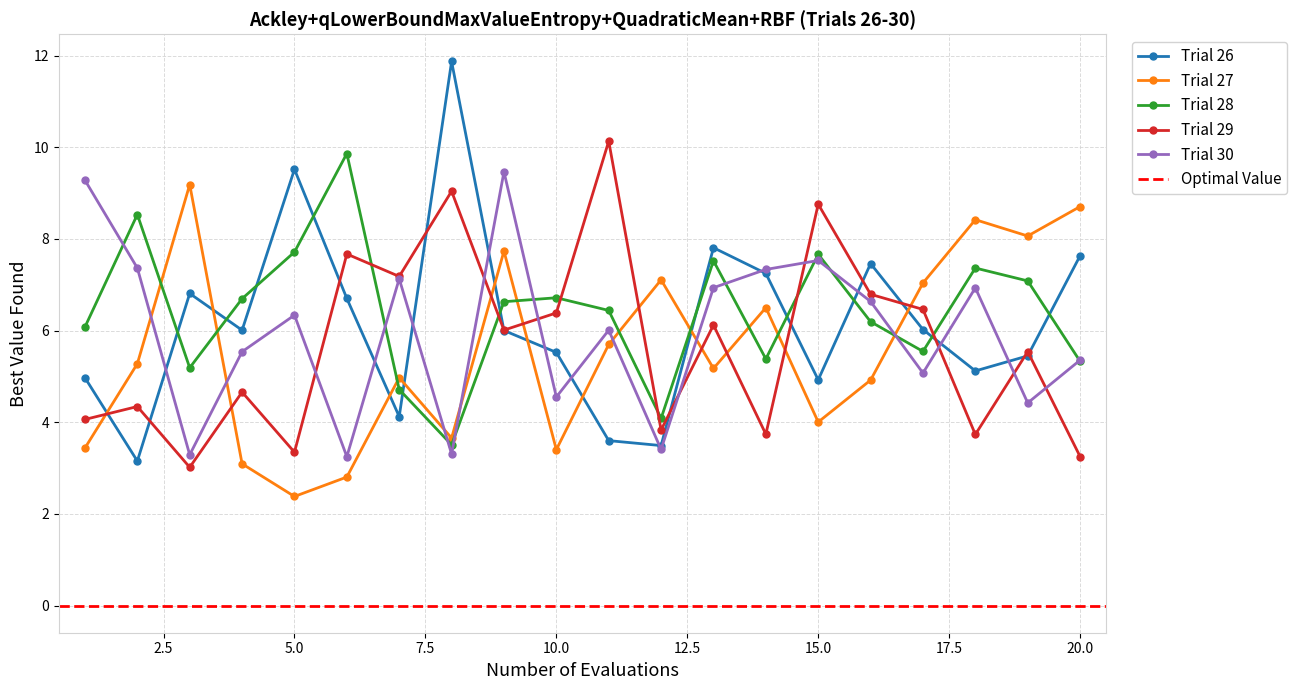

Reading right to left, extract all data points from this chart.

x1: 7.6	5.4	5.1	6.0	7.5	4.9	7.2	7.8	3.5	3.6	5.5	6.0	11.9	4.1	6.7	9.5	6.0	6.8	3.2	5.0
x2: 8.7	8.1	8.4	7.0	4.9	4.0	6.5	5.2	7.1	5.7	3.4	7.7	3.7	5.0	2.8	2.4	3.1	9.2	5.3	3.4
x3: 5.3	7.1	7.4	5.5	6.2	7.7	5.4	7.5	4.1	6.4	6.7	6.6	3.5	4.7	9.9	7.7	6.7	5.2	8.5	6.1
x4: 3.3	5.5	3.7	6.5	6.8	8.8	3.7	6.1	3.8	10.1	6.4	6.0	9.0	7.2	7.7	3.3	4.7	3.0	4.3	4.1
x5: 5.4	4.4	6.9	5.1	6.6	7.5	7.3	6.9	3.4	6.0	4.6	9.5	3.3	7.1	3.2	6.3	5.5	3.3	7.4	9.3